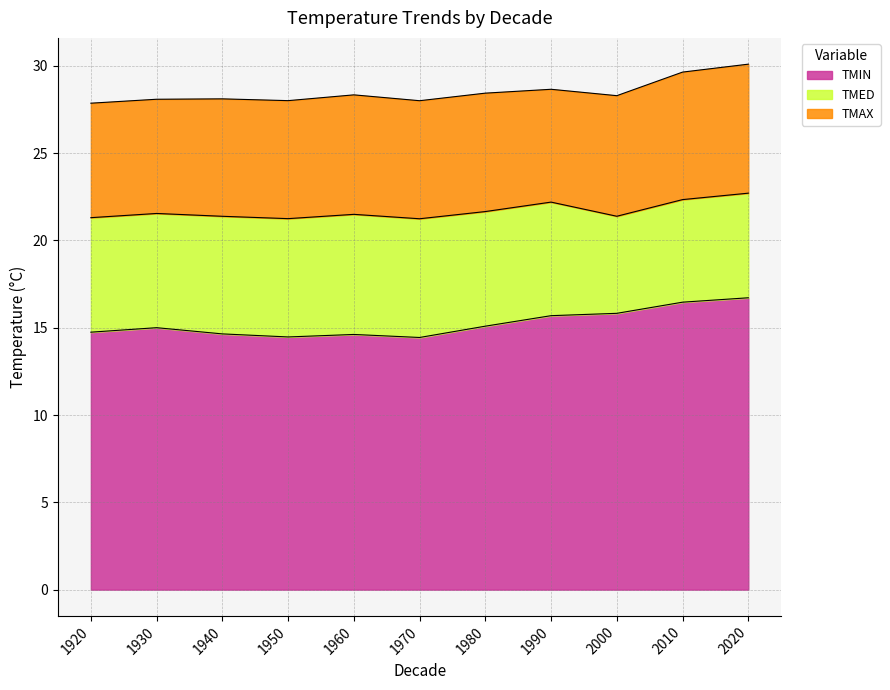

List the series in order of their peak value, lowest first.

TMIN, TMED, TMAX